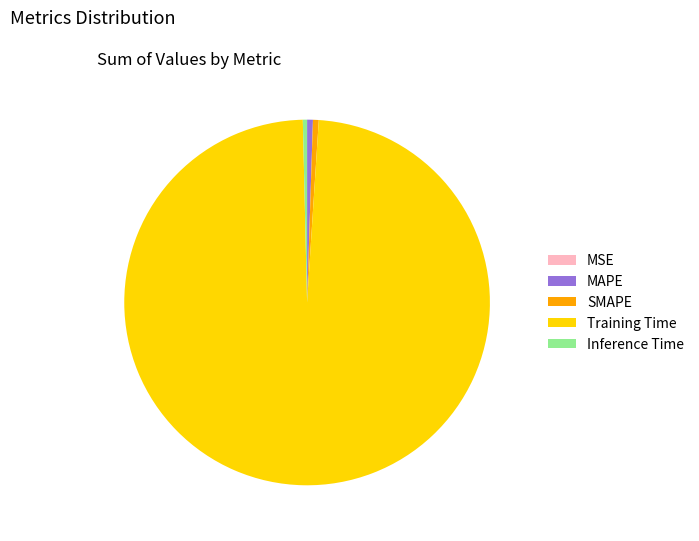

Do Inference Time and Training Time together represent more than half of the pie?

Yes